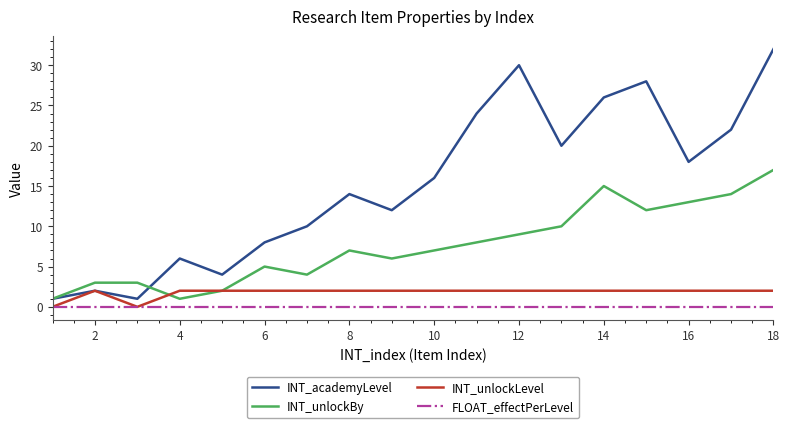

Which series has the widest spread of values?

INT_academyLevel